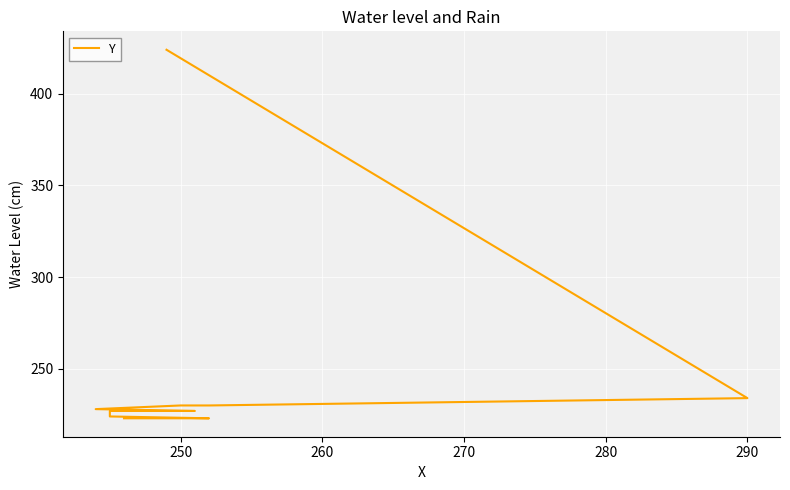

What is the minimum value shown in the chart?

223